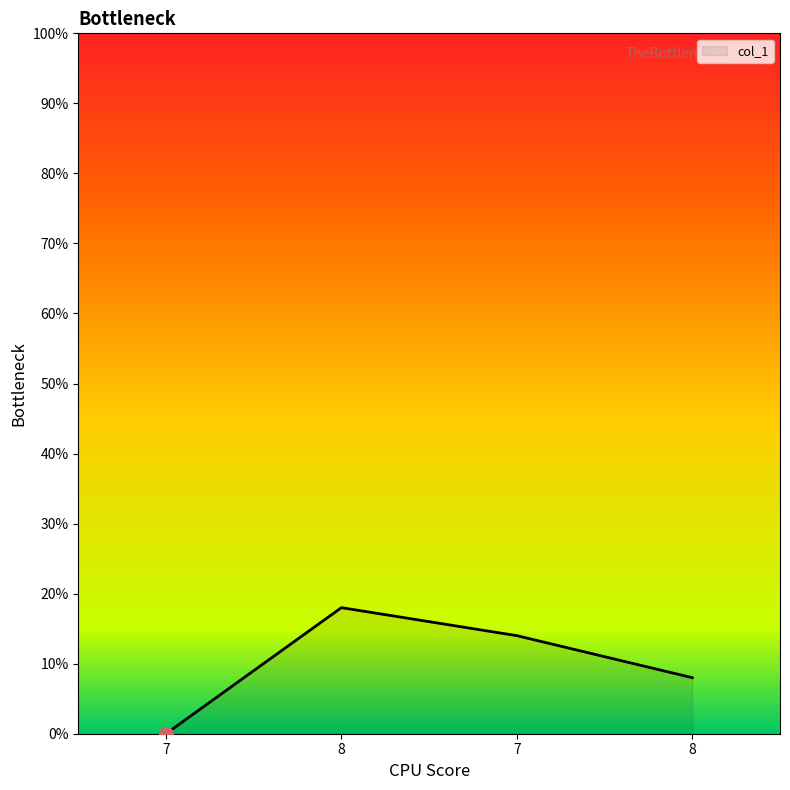

At which label does the data first exceed 14?

8